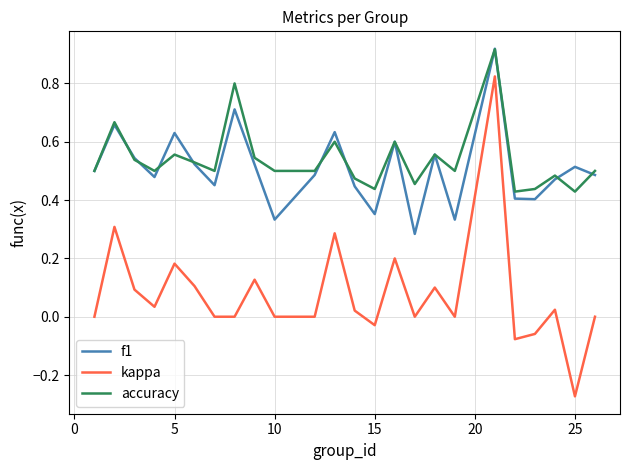

Which series has the largest range (max minus min)?

kappa